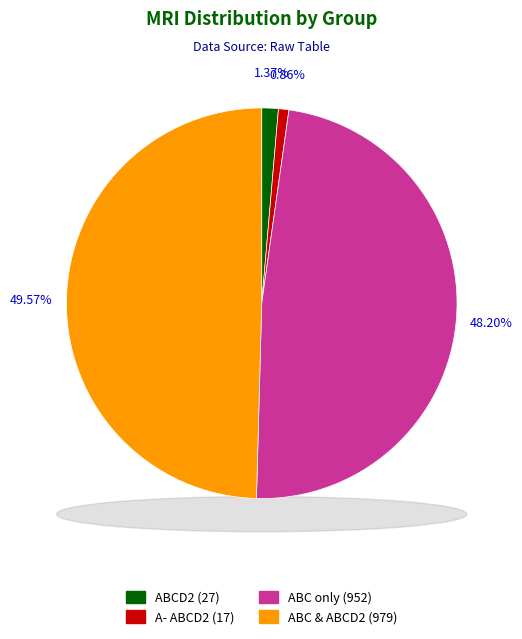

Is there any slice that represents more than half of the pie?

No